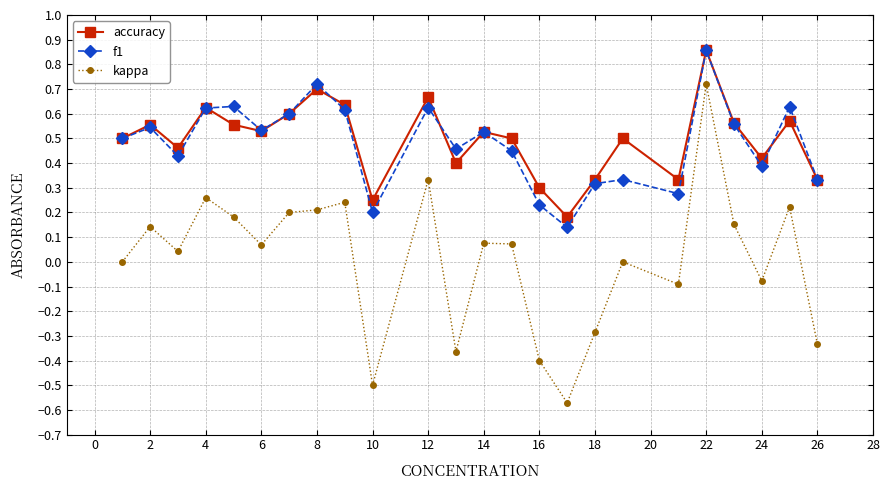

True or false: kappa and f1 intersect in this chart.

False